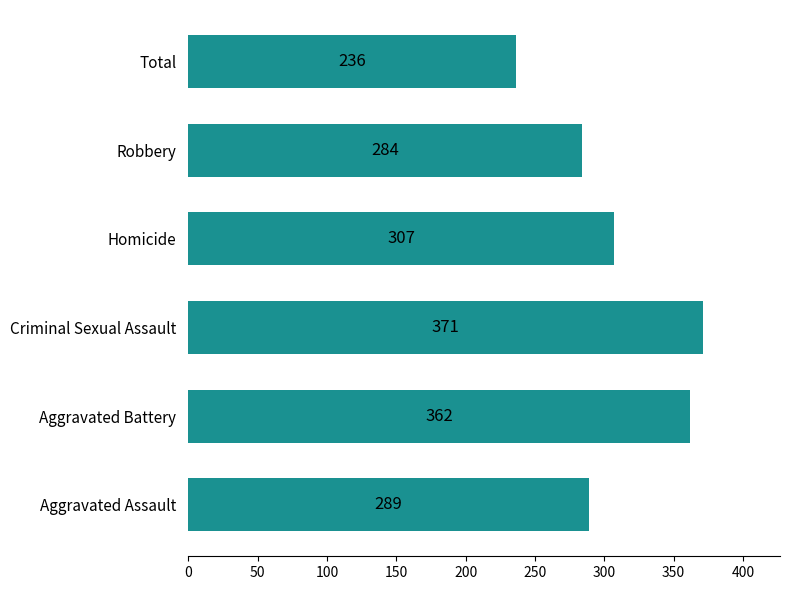

What is the change in value from Robbery to Total?

-48